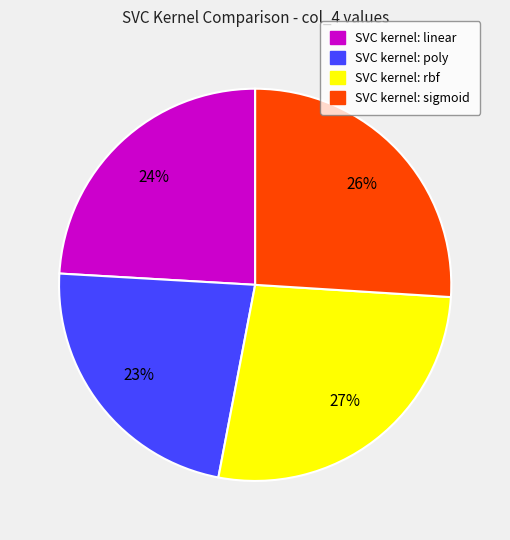

To the nearest percent, what is the average slice percentage?

25%